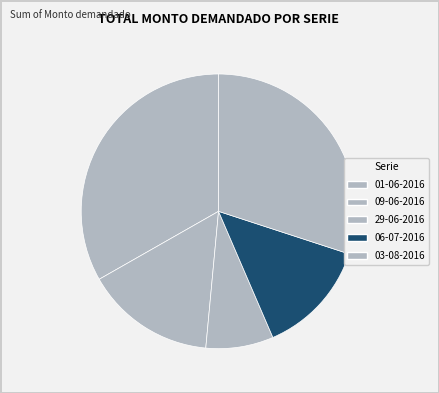

What percentage do 09-06-2016 and 03-08-2016 together represent?

45.3%